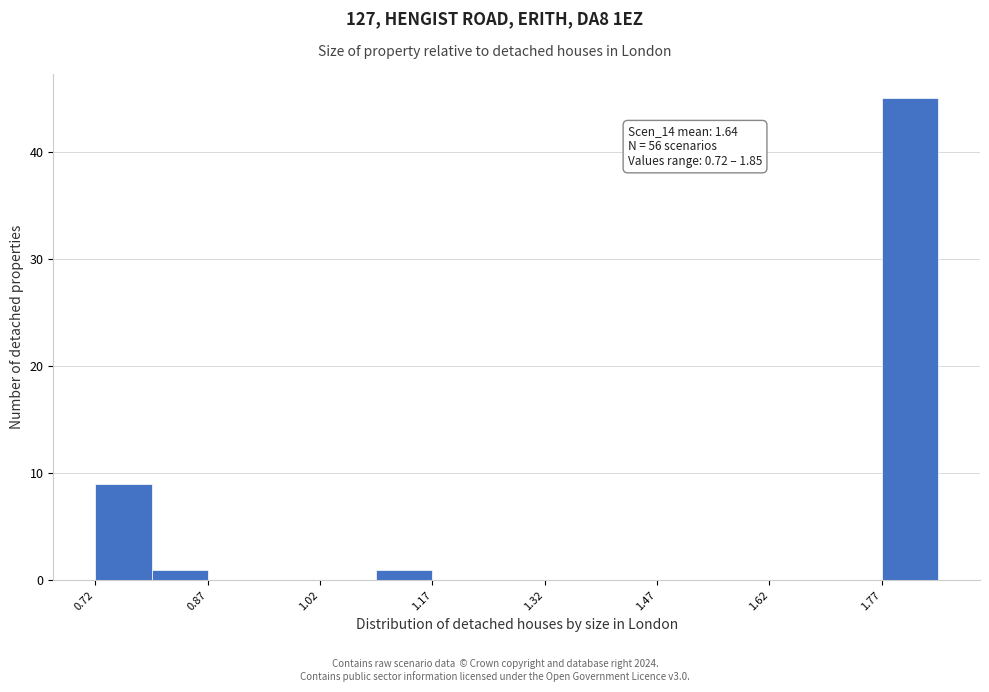

Read against the x-axis, roughly where is the centre of the tallest bar?

1.82